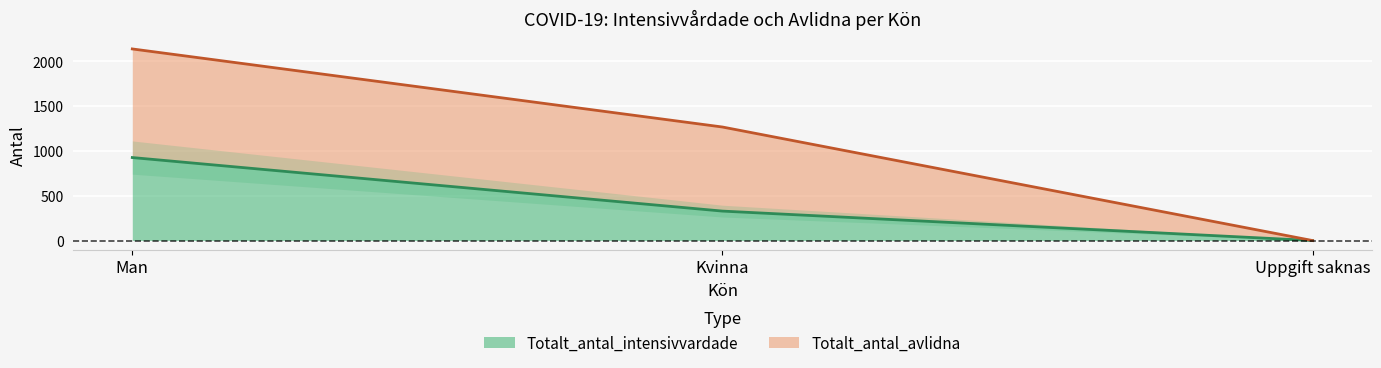

What is the difference between the highest and lowest values at Man?

1213